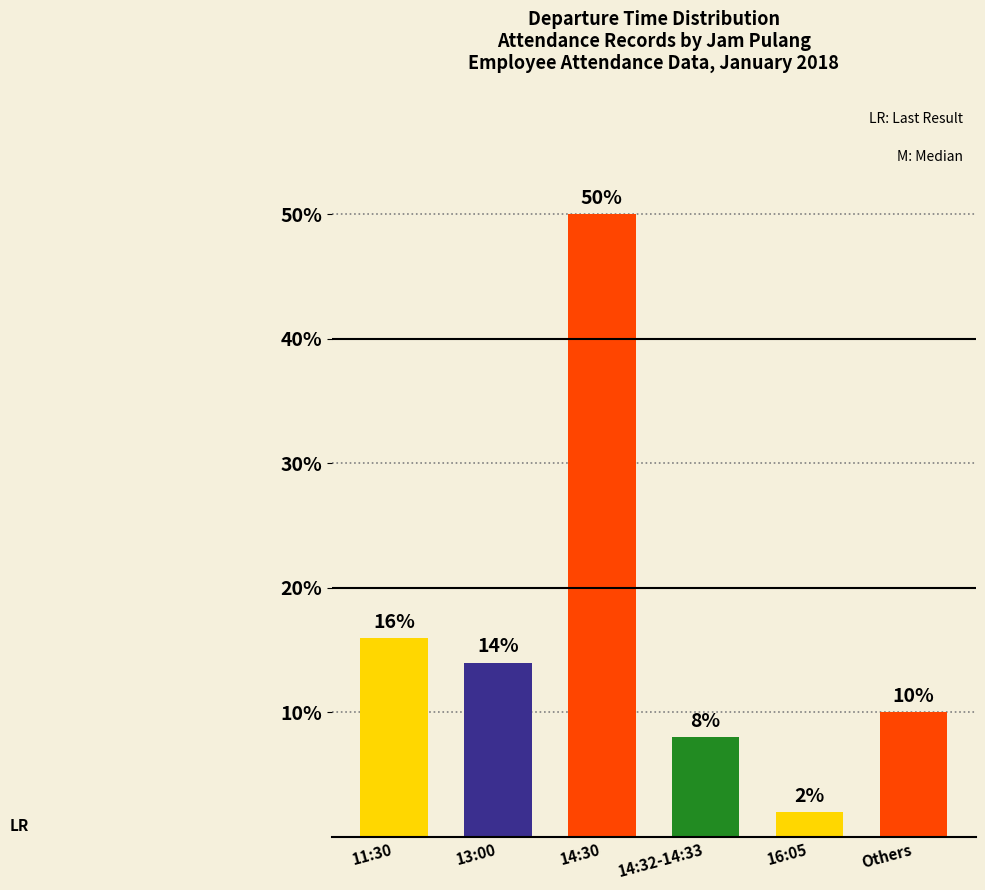

Which category has the highest value across all series?

14:30